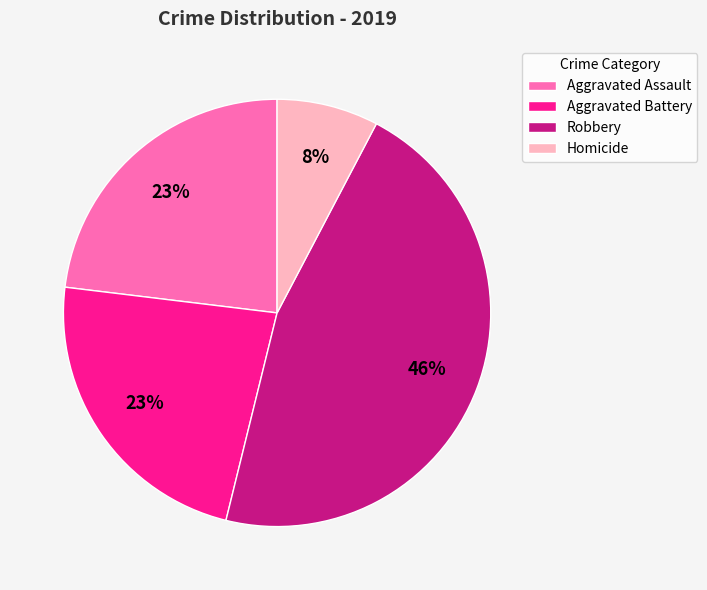

True or false: Aggravated Battery accounts for 23% of the total.

True